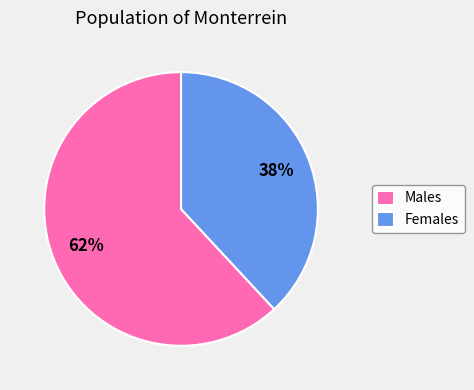

The Males slice represents 52% of the pie. True or false?

False